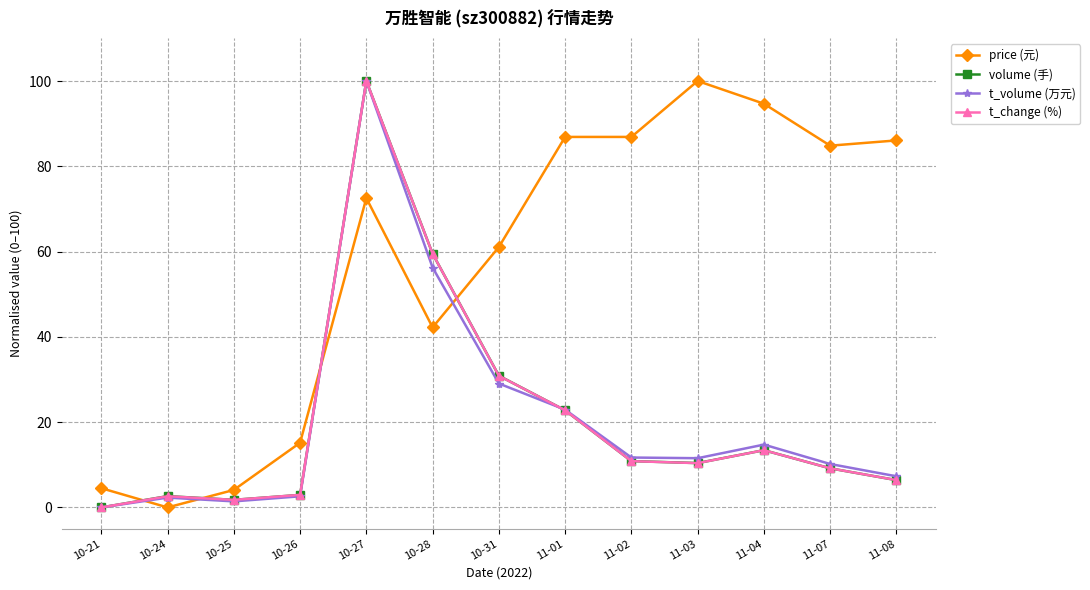

True or false: price (元) has more than 1 points higher than both neighbors.

True